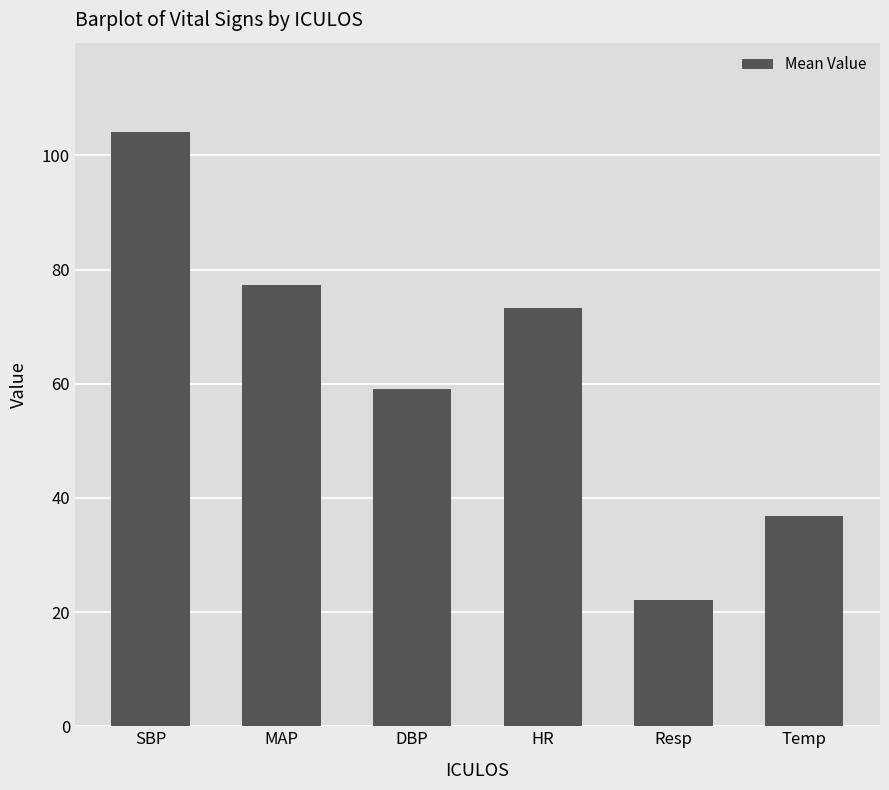

How many data points are less than 73?

3